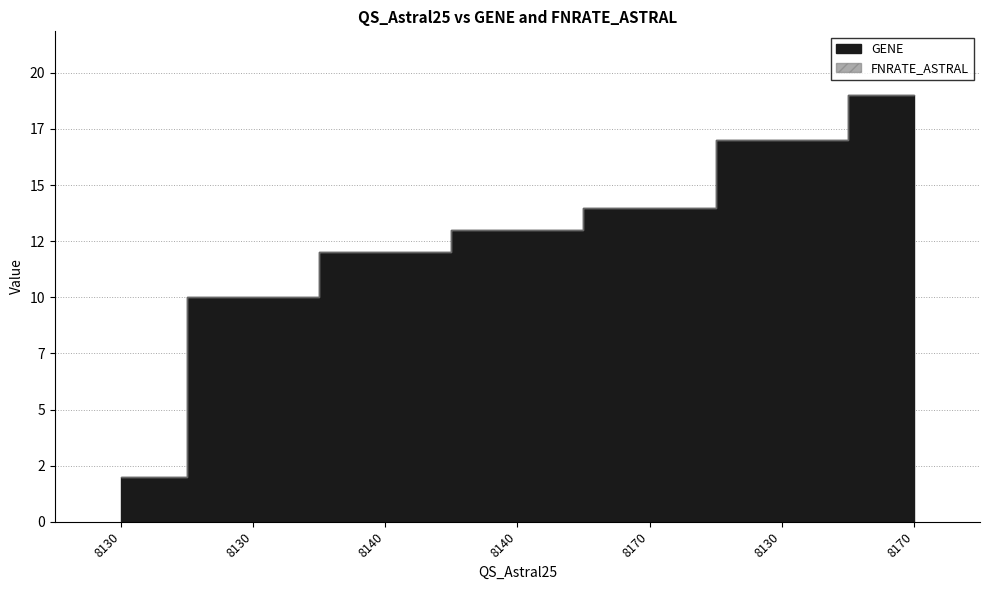

True or false: GENE and FNRATE_ASTRAL intersect in this chart.

False